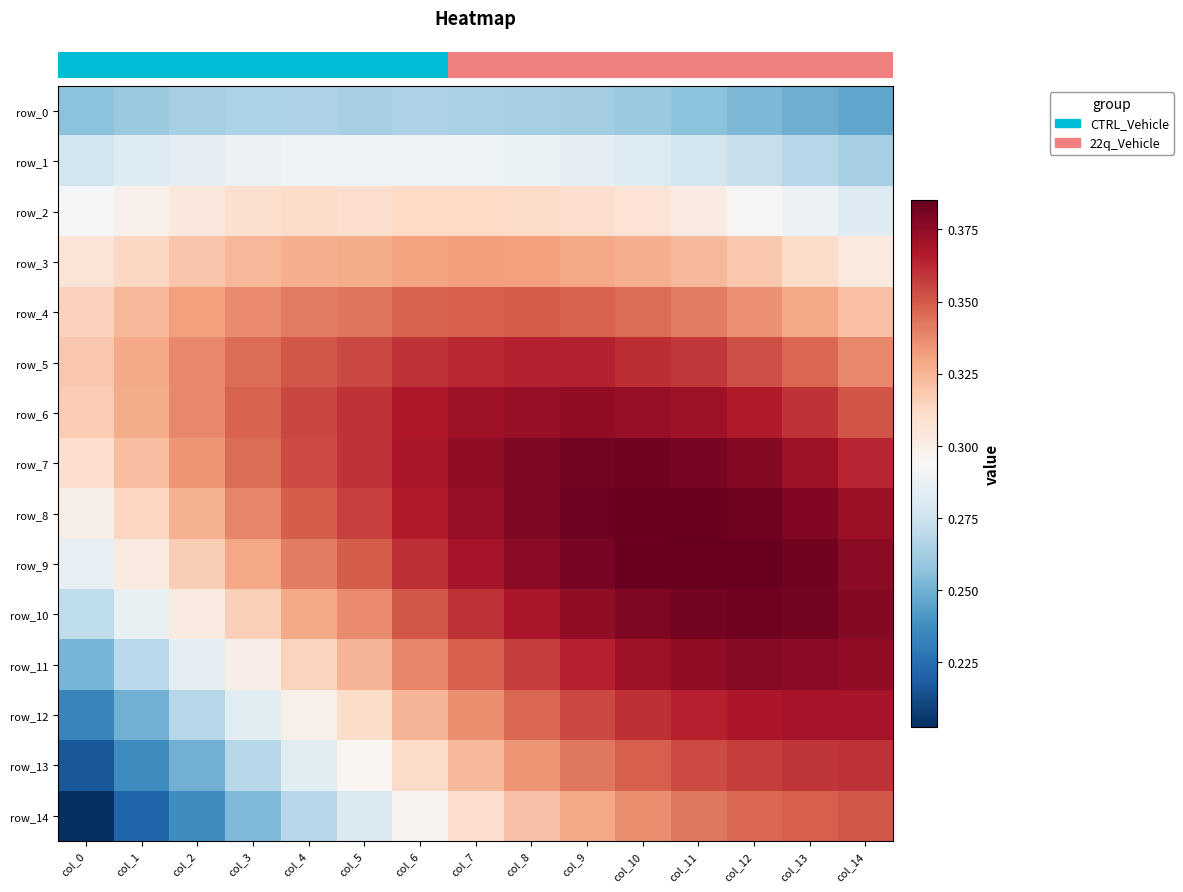

Reading left to right, transcribe all the data shown in this chart.

row_0: col_0=0.3	col_1=0.3	col_2=0.3	col_3=0.3	col_4=0.3	col_5=0.3	col_6=0.3	col_7=0.3	col_8=0.3	col_9=0.3	col_10=0.3	col_11=0.3	col_12=0.3	col_13=0.2	col_14=0.2
row_1: col_0=0.3	col_1=0.3	col_2=0.3	col_3=0.3	col_4=0.3	col_5=0.3	col_6=0.3	col_7=0.3	col_8=0.3	col_9=0.3	col_10=0.3	col_11=0.3	col_12=0.3	col_13=0.3	col_14=0.3
row_2: col_0=0.3	col_1=0.3	col_2=0.3	col_3=0.3	col_4=0.3	col_5=0.3	col_6=0.3	col_7=0.3	col_8=0.3	col_9=0.3	col_10=0.3	col_11=0.3	col_12=0.3	col_13=0.3	col_14=0.3
row_3: col_0=0.3	col_1=0.3	col_2=0.3	col_3=0.3	col_4=0.3	col_5=0.3	col_6=0.3	col_7=0.3	col_8=0.3	col_9=0.3	col_10=0.3	col_11=0.3	col_12=0.3	col_13=0.3	col_14=0.3
row_4: col_0=0.3	col_1=0.3	col_2=0.3	col_3=0.3	col_4=0.3	col_5=0.3	col_6=0.3	col_7=0.3	col_8=0.3	col_9=0.3	col_10=0.3	col_11=0.3	col_12=0.3	col_13=0.3	col_14=0.3
row_5: col_0=0.3	col_1=0.3	col_2=0.3	col_3=0.3	col_4=0.4	col_5=0.4	col_6=0.4	col_7=0.4	col_8=0.4	col_9=0.4	col_10=0.4	col_11=0.4	col_12=0.4	col_13=0.3	col_14=0.3
row_6: col_0=0.3	col_1=0.3	col_2=0.3	col_3=0.3	col_4=0.4	col_5=0.4	col_6=0.4	col_7=0.4	col_8=0.4	col_9=0.4	col_10=0.4	col_11=0.4	col_12=0.4	col_13=0.4	col_14=0.4
row_7: col_0=0.3	col_1=0.3	col_2=0.3	col_3=0.3	col_4=0.4	col_5=0.4	col_6=0.4	col_7=0.4	col_8=0.4	col_9=0.4	col_10=0.4	col_11=0.4	col_12=0.4	col_13=0.4	col_14=0.4
row_8: col_0=0.3	col_1=0.3	col_2=0.3	col_3=0.3	col_4=0.3	col_5=0.4	col_6=0.4	col_7=0.4	col_8=0.4	col_9=0.4	col_10=0.4	col_11=0.4	col_12=0.4	col_13=0.4	col_14=0.4
row_9: col_0=0.3	col_1=0.3	col_2=0.3	col_3=0.3	col_4=0.3	col_5=0.3	col_6=0.4	col_7=0.4	col_8=0.4	col_9=0.4	col_10=0.4	col_11=0.4	col_12=0.4	col_13=0.4	col_14=0.4
row_10: col_0=0.3	col_1=0.3	col_2=0.3	col_3=0.3	col_4=0.3	col_5=0.3	col_6=0.4	col_7=0.4	col_8=0.4	col_9=0.4	col_10=0.4	col_11=0.4	col_12=0.4	col_13=0.4	col_14=0.4
row_11: col_0=0.3	col_1=0.3	col_2=0.3	col_3=0.3	col_4=0.3	col_5=0.3	col_6=0.3	col_7=0.3	col_8=0.4	col_9=0.4	col_10=0.4	col_11=0.4	col_12=0.4	col_13=0.4	col_14=0.4
row_12: col_0=0.2	col_1=0.3	col_2=0.3	col_3=0.3	col_4=0.3	col_5=0.3	col_6=0.3	col_7=0.3	col_8=0.3	col_9=0.4	col_10=0.4	col_11=0.4	col_12=0.4	col_13=0.4	col_14=0.4
row_13: col_0=0.2	col_1=0.2	col_2=0.2	col_3=0.3	col_4=0.3	col_5=0.3	col_6=0.3	col_7=0.3	col_8=0.3	col_9=0.3	col_10=0.3	col_11=0.4	col_12=0.4	col_13=0.4	col_14=0.4
row_14: col_0=0.2	col_1=0.2	col_2=0.2	col_3=0.3	col_4=0.3	col_5=0.3	col_6=0.3	col_7=0.3	col_8=0.3	col_9=0.3	col_10=0.3	col_11=0.3	col_12=0.3	col_13=0.3	col_14=0.4